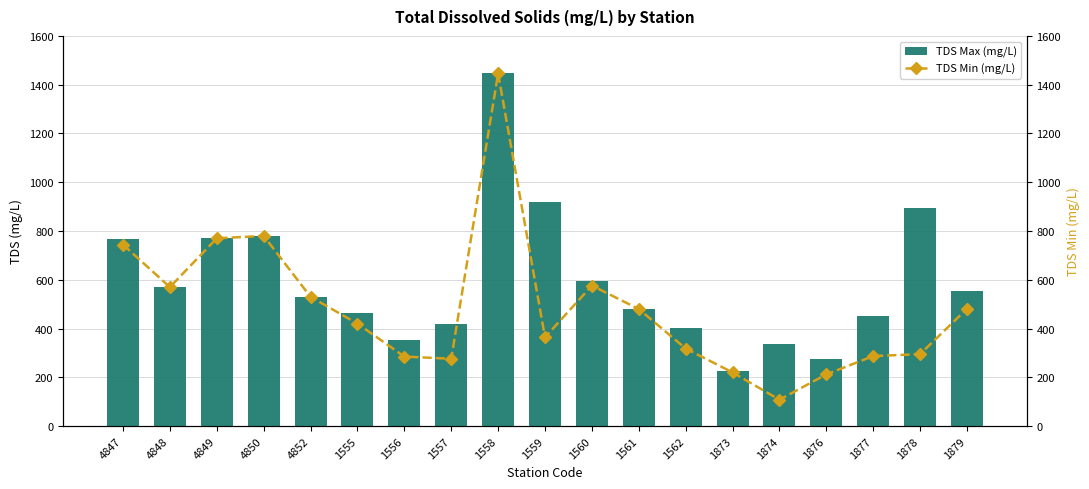

Between 1558 and 1562, which is larger?

1558